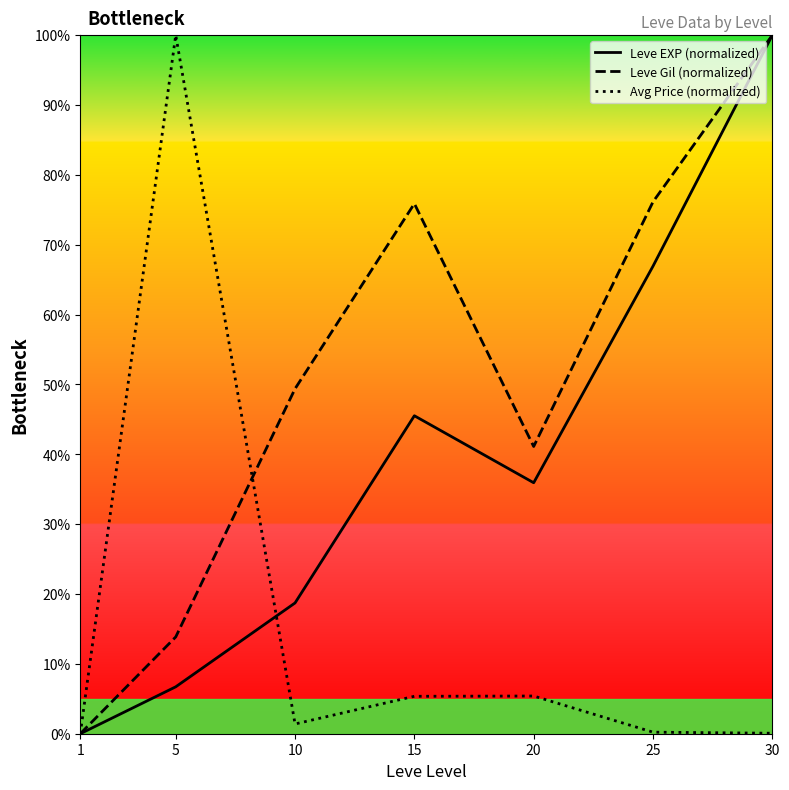

At how many categories does at least one series exceed 6?

6